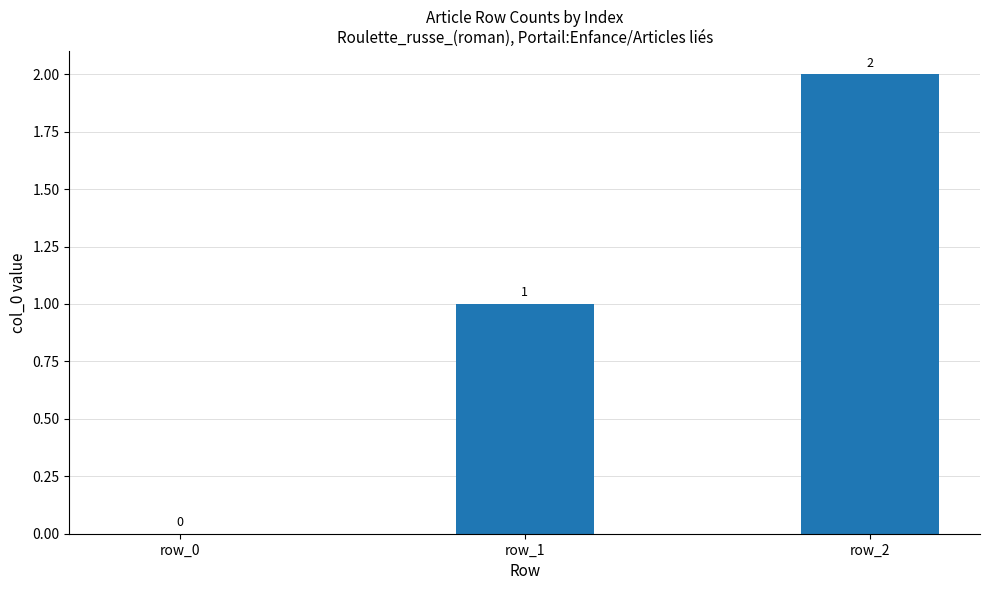

How many values are between 0 and 2?

3